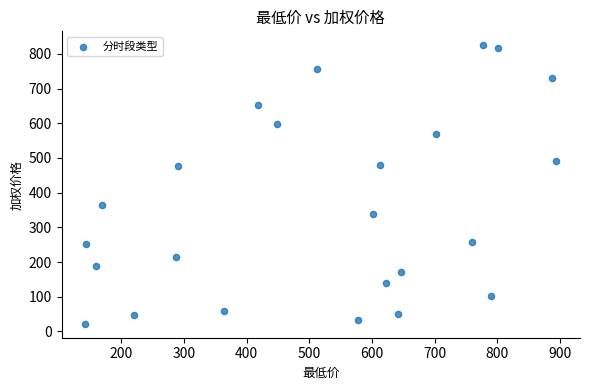

What is the range of X values (max minus min)?

751.5